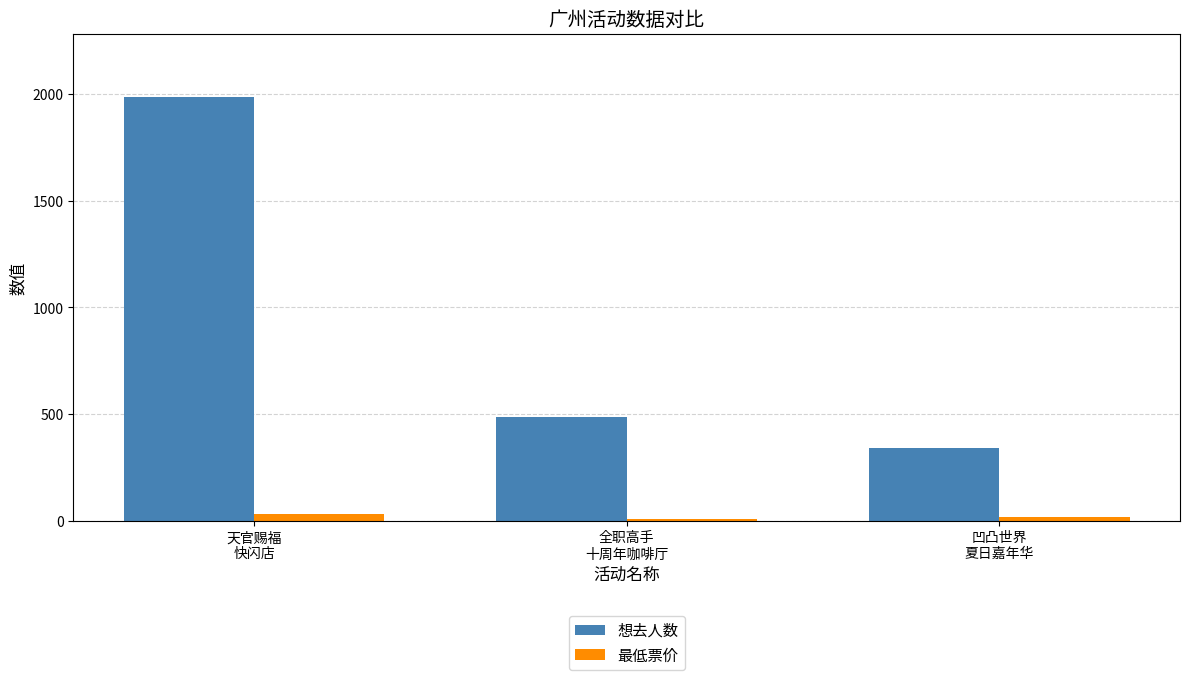

What is the difference between the maximum and minimum values in the 最低票价 series?

20